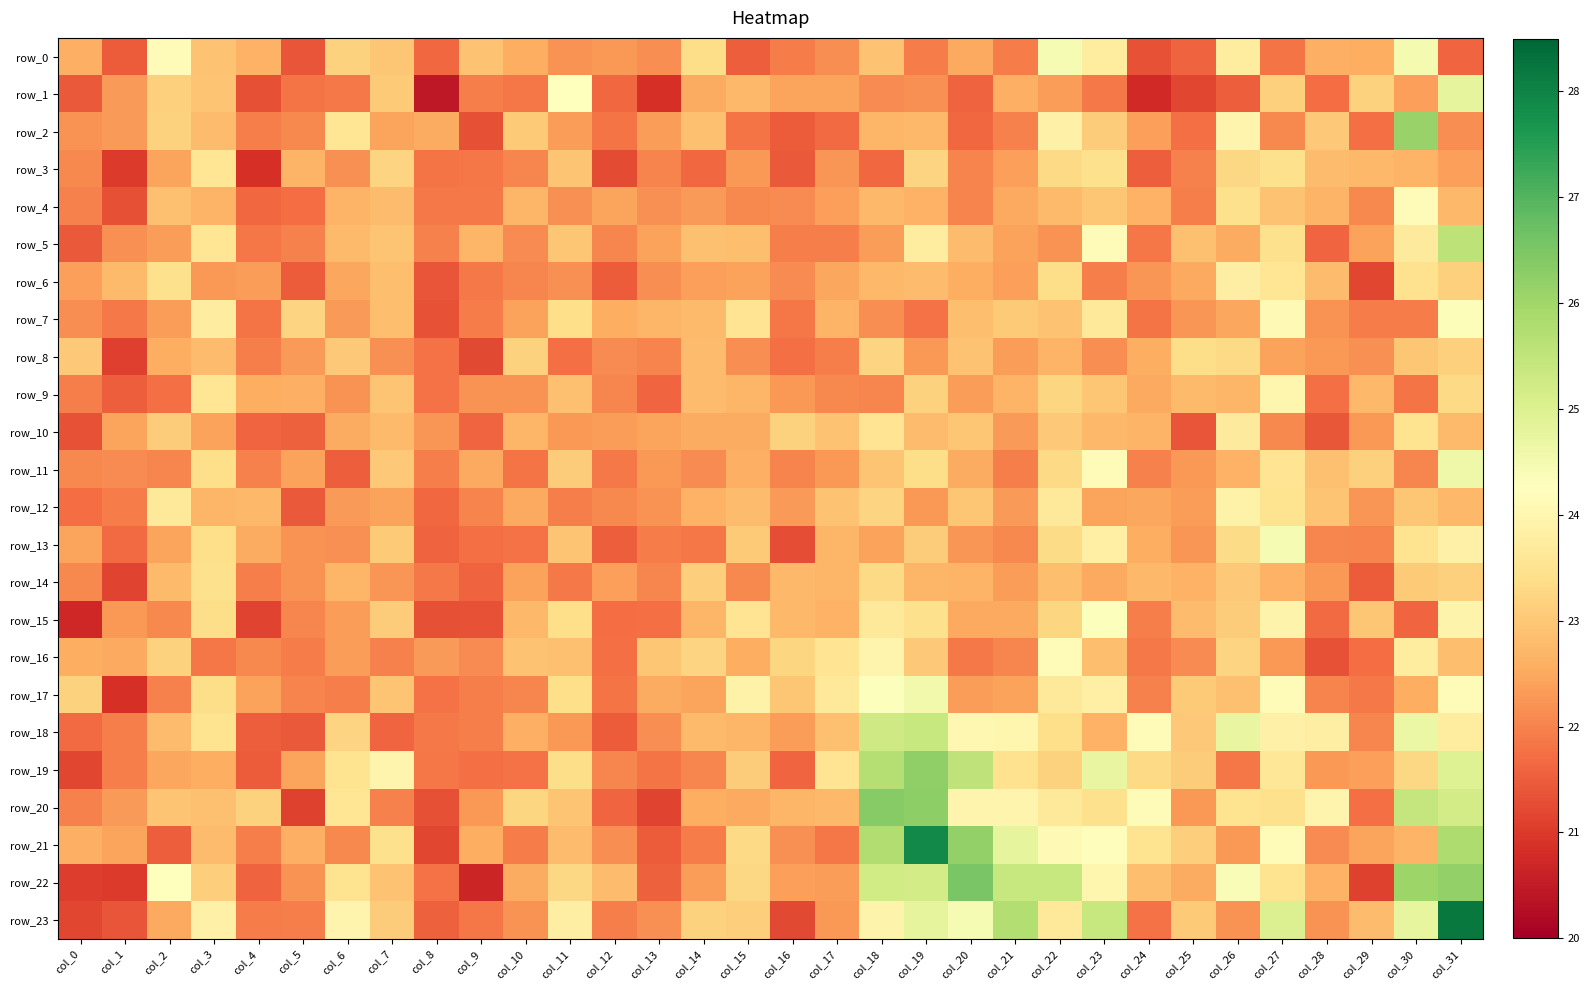

At which category does the chart reach its peak across all series?

col_31